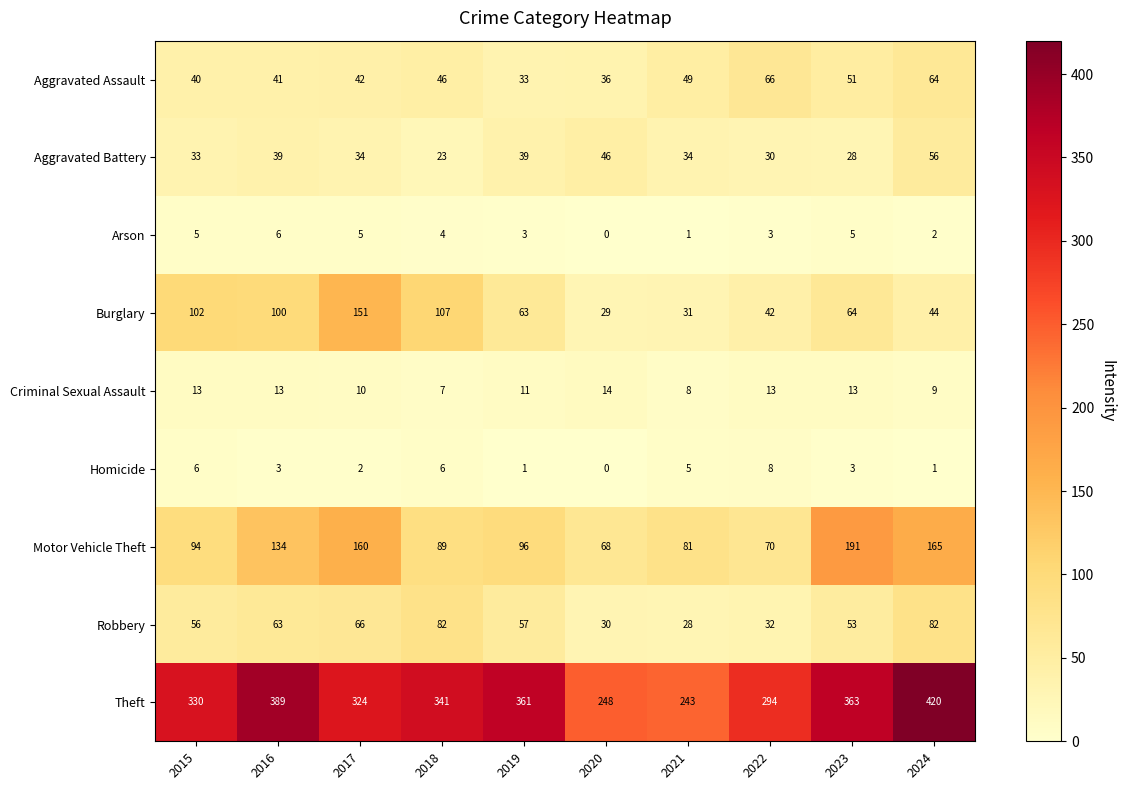

What is the lowest value of the Robbery series?

28